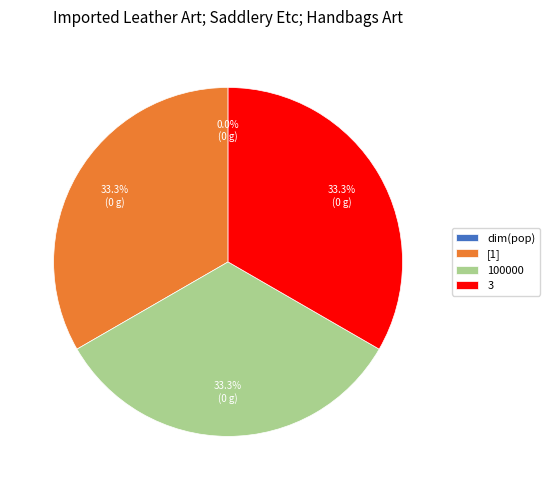

Is there any slice that represents more than half of the pie?

No